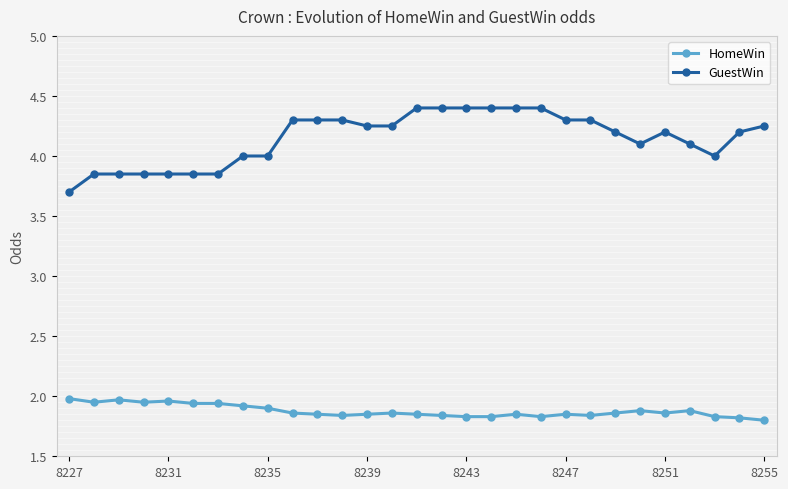

Does the chart have visible grid lines?

No